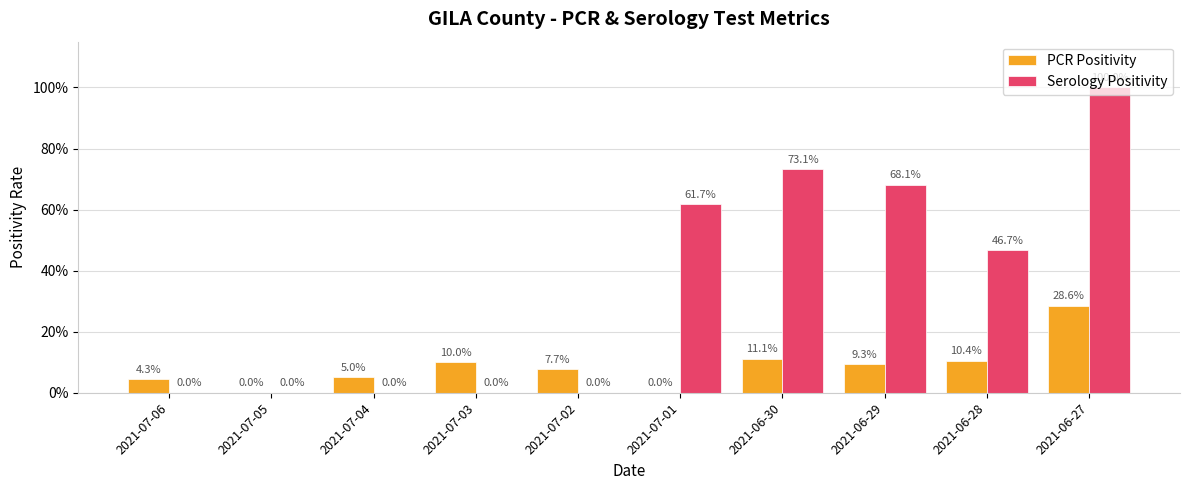

List the series in order of their overall mean, highest first.

Serology Positivity, PCR Positivity